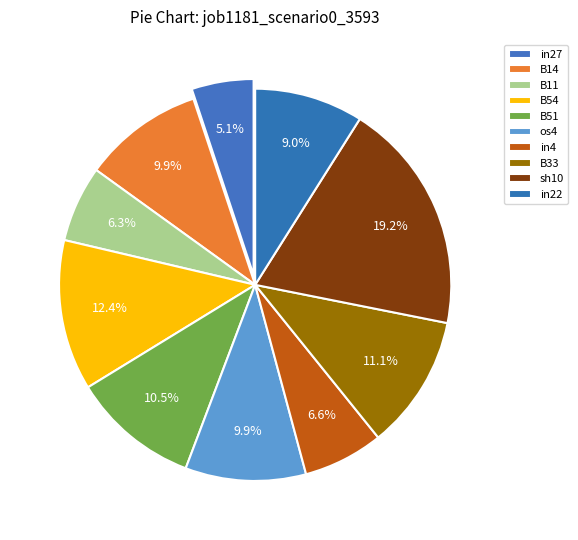

Which slice is the largest?

sh10